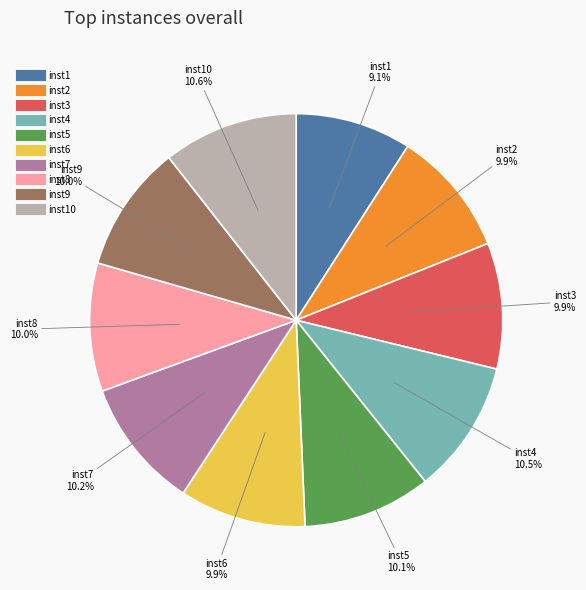

How many slices are in this pie chart?

10